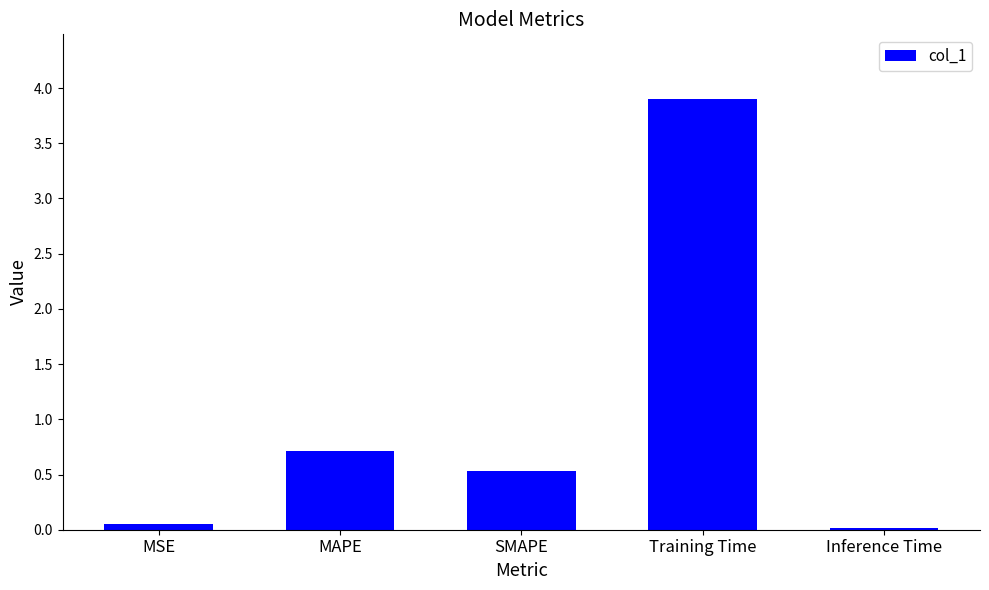

What is the value of the 4th bar from the left?

3.9